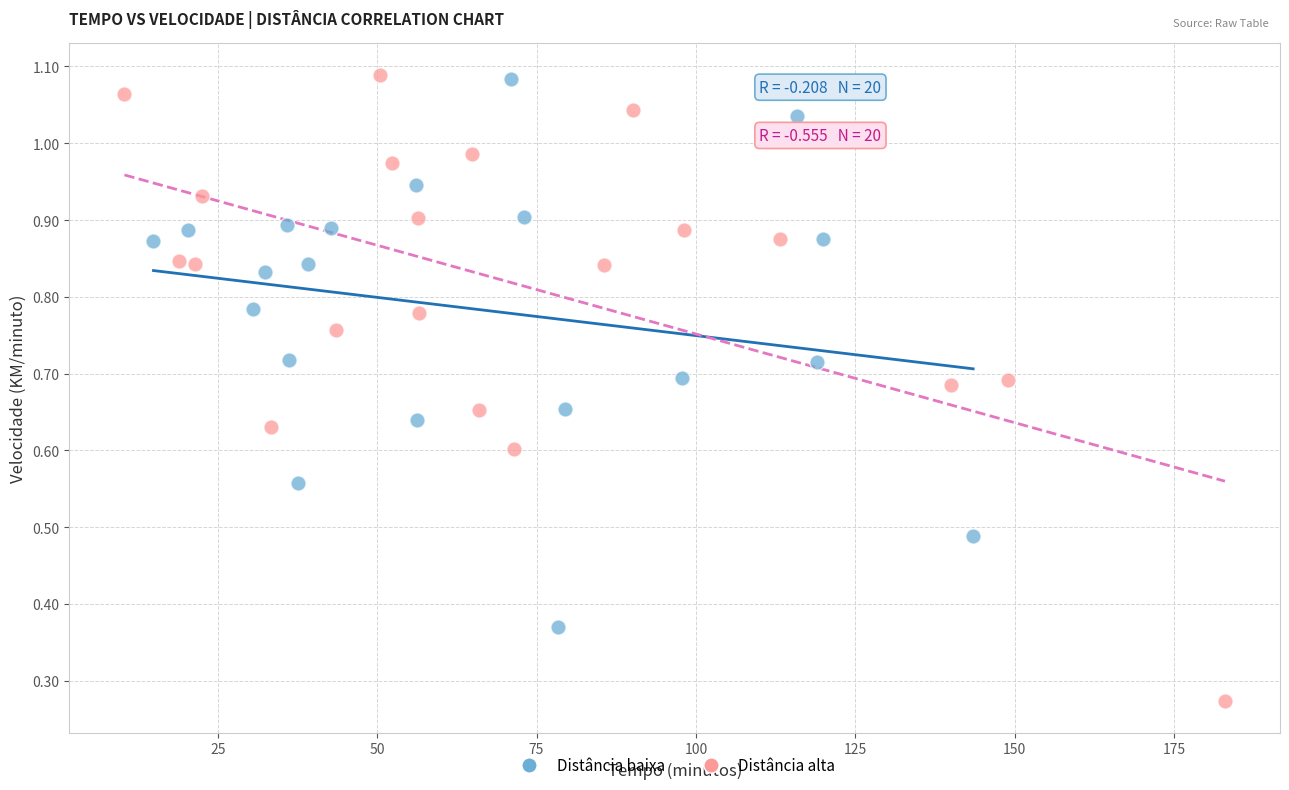

Which series contains the lowest Y value?

Distância alta